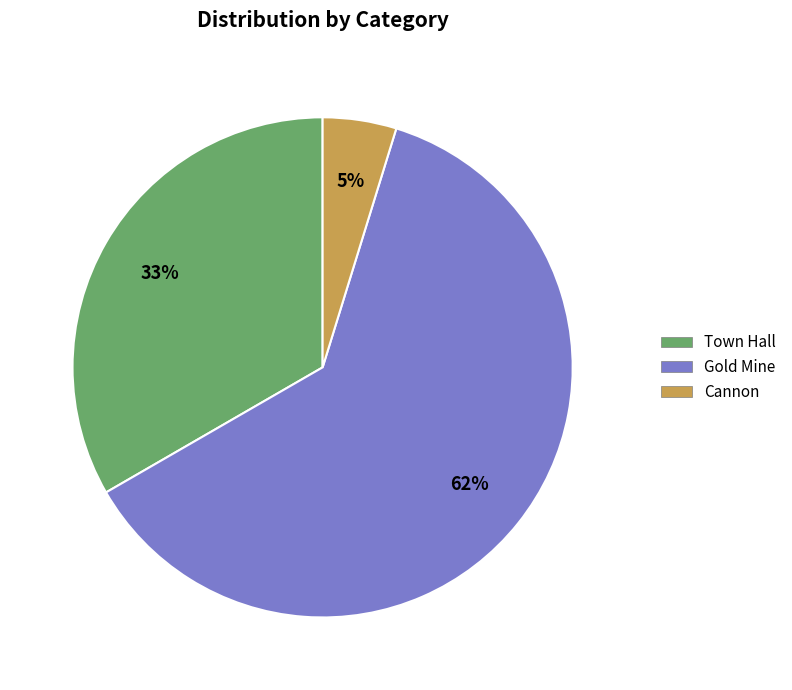

True or false: Gold Mine accounts for 62% of the total.

True